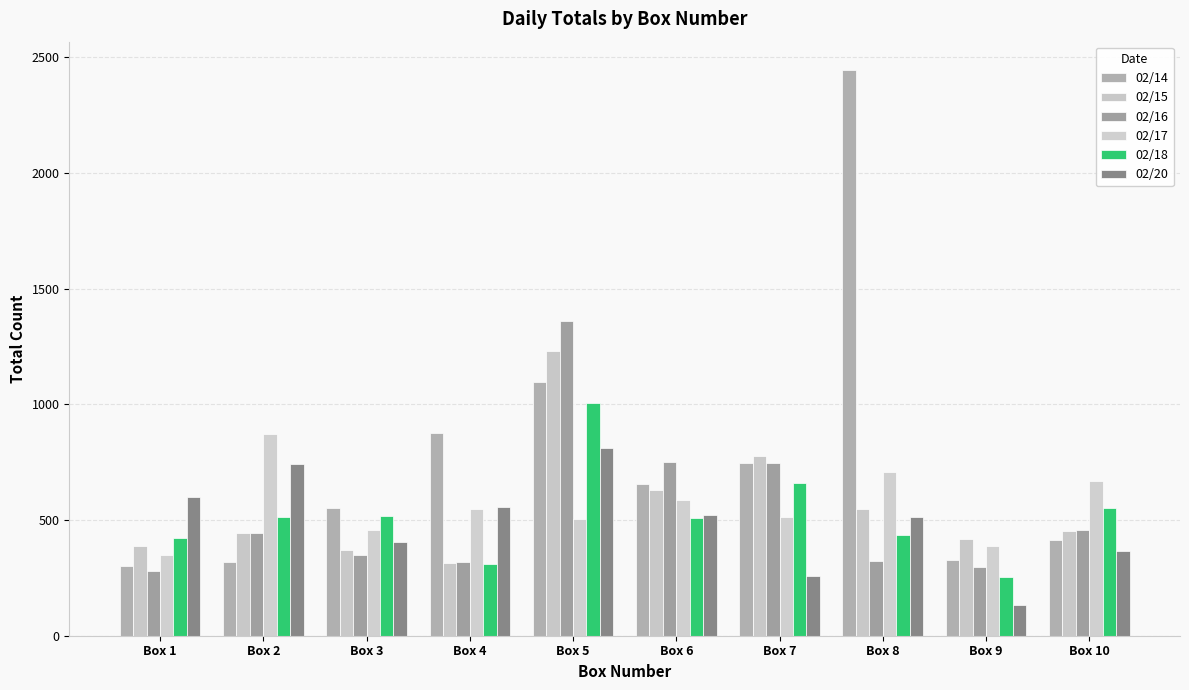

At which label is 02/15 closest to 774?

Box 7